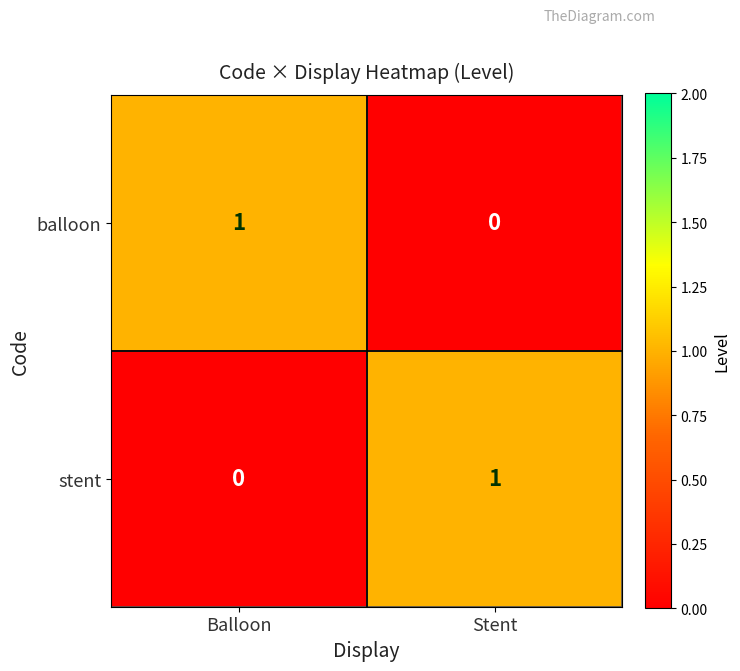

The value of stent at Stent is 1. True or false?

True